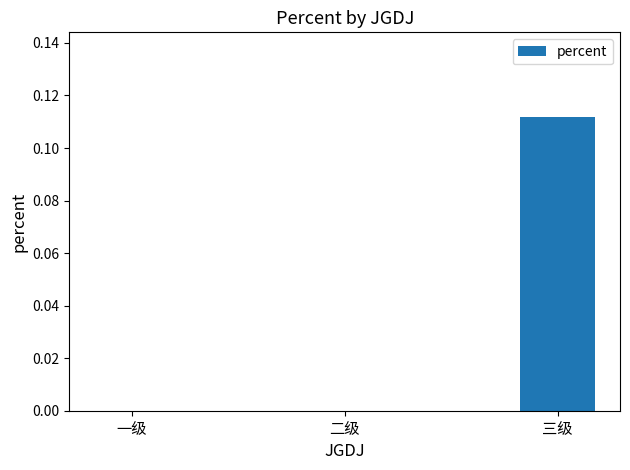

Which category has the highest value across all series?

三级